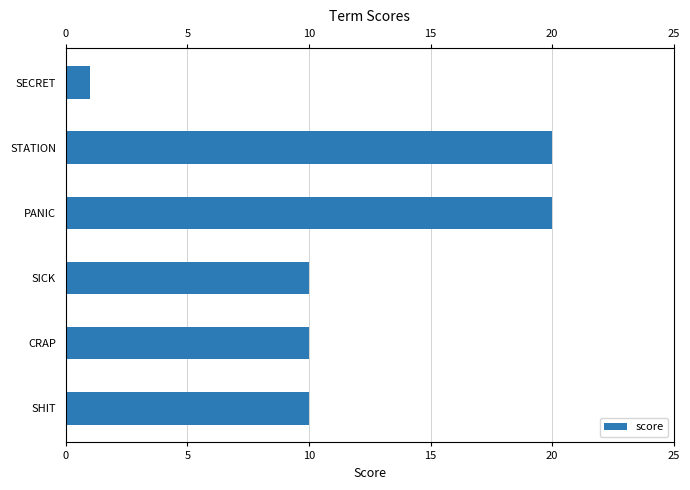

What is the value of the 3rd bar from the left?

10